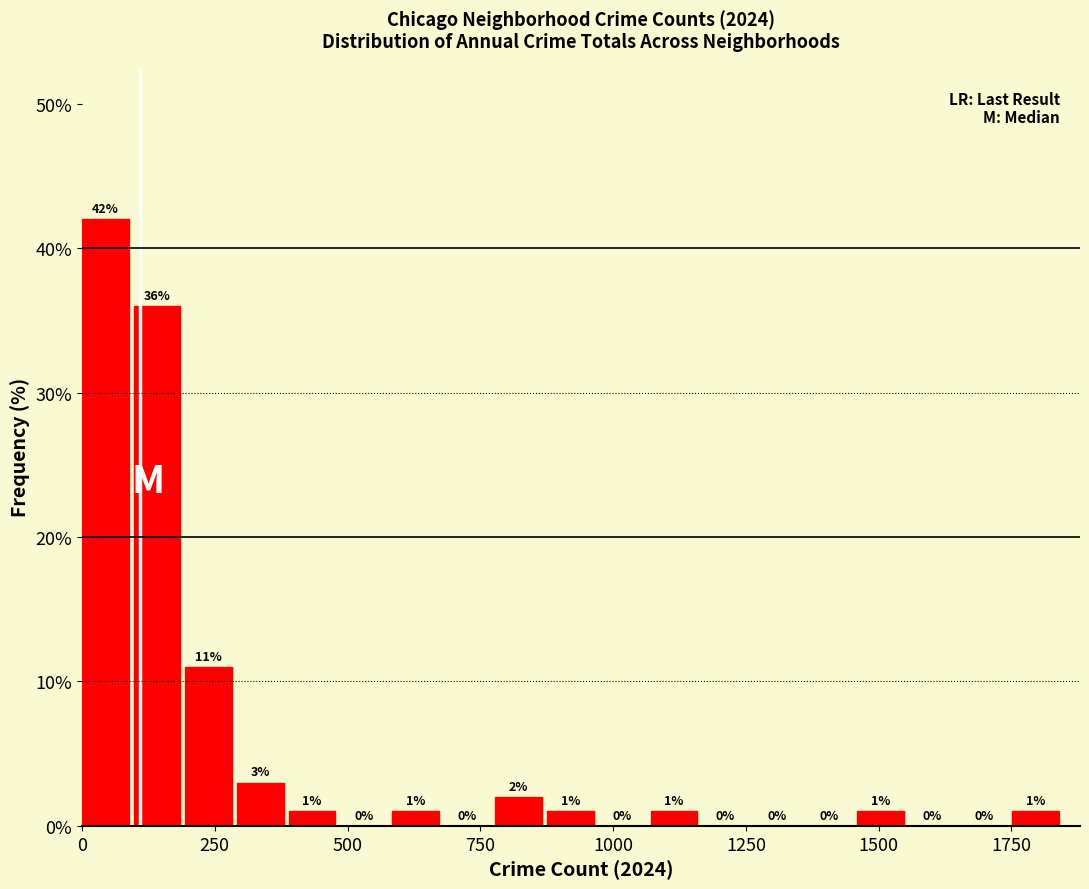

Around what value on the x-axis is the tallest bar? Give the approximate position of its centre, as read against the axis.

50